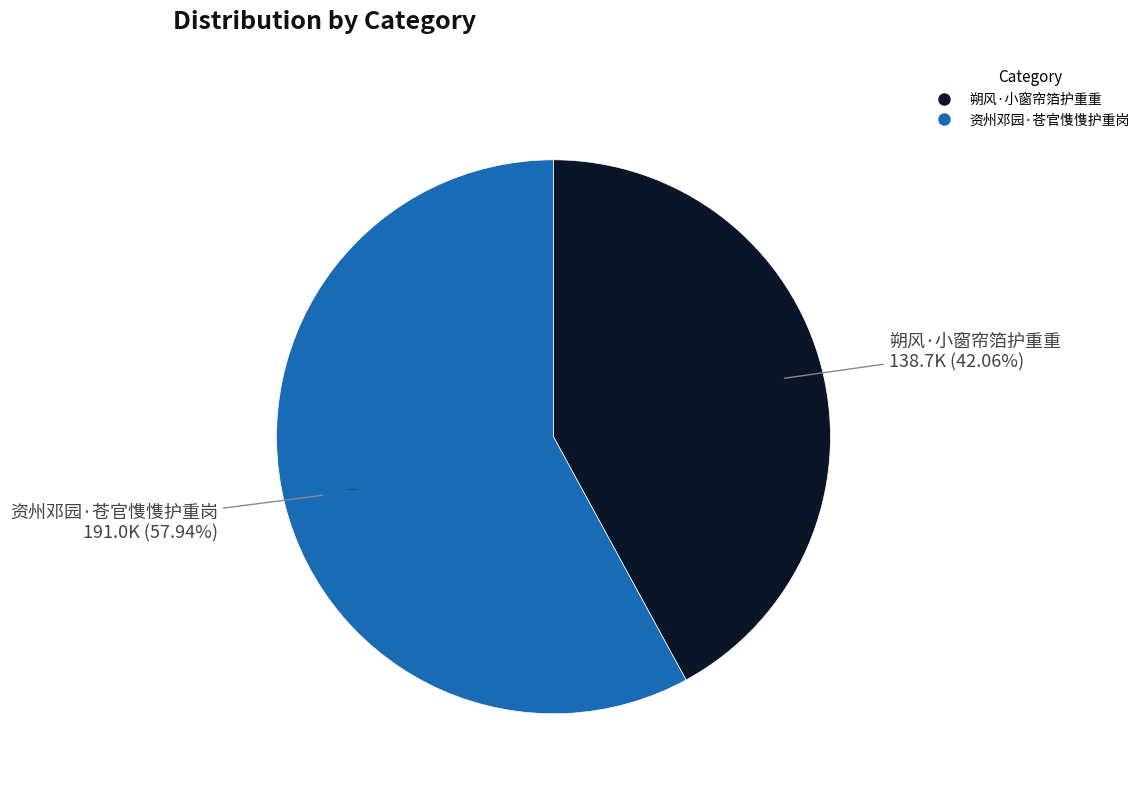

Which has a higher value, 朔风·小窗帘箔护重重 or 资州邓园·苍官愯愯护重岗?

资州邓园·苍官愯愯护重岗